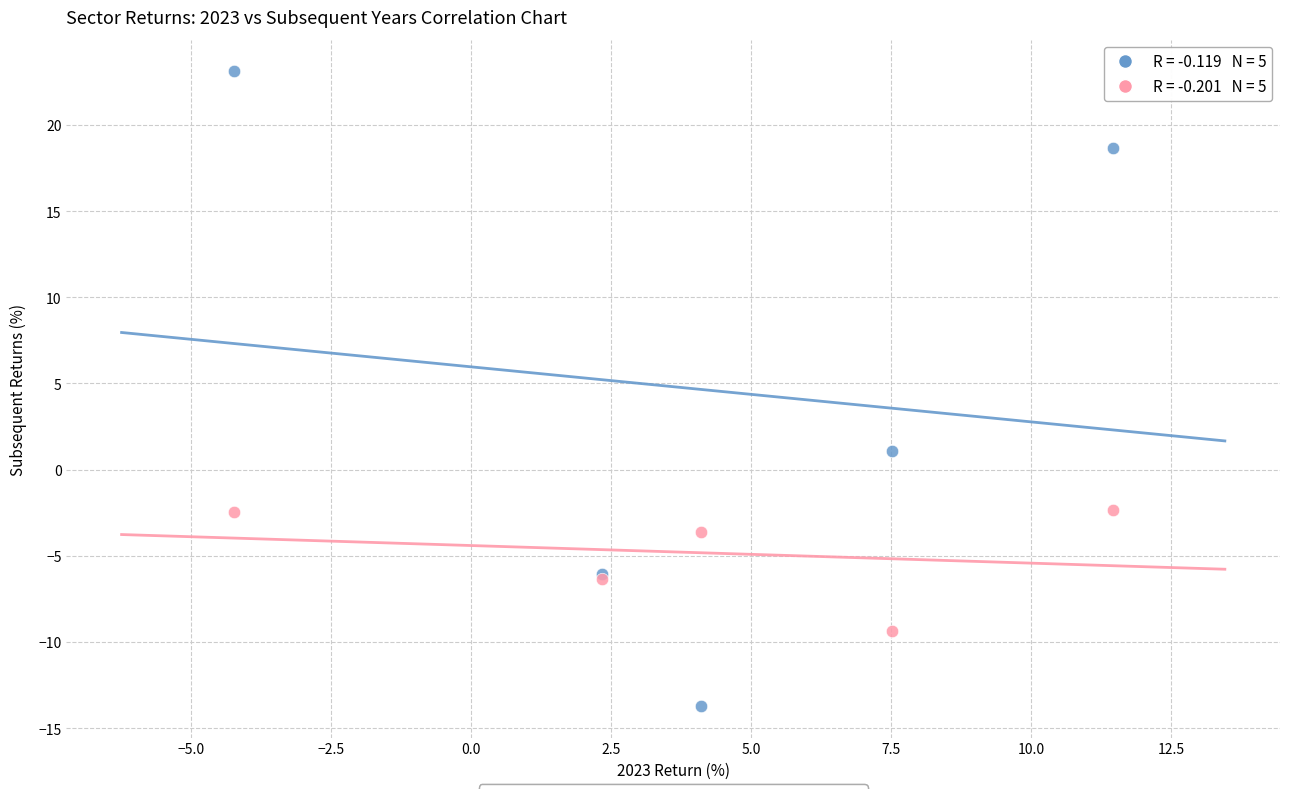

What is the X range (max minus min) for the scatter plot?

15.7